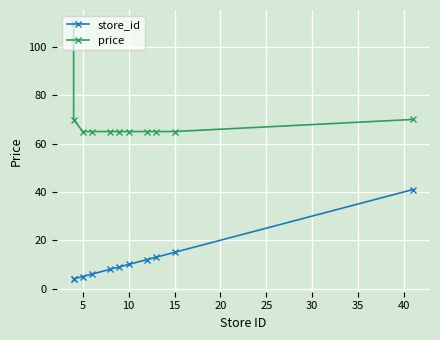

Which series has the largest total across all categories?

price